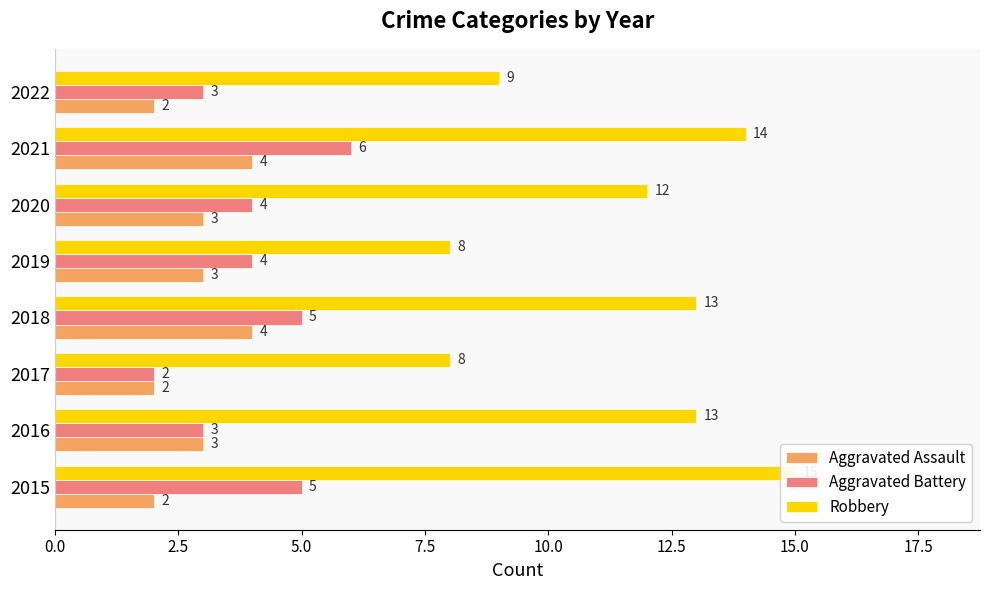

What is the maximum value shown in the chart?

15